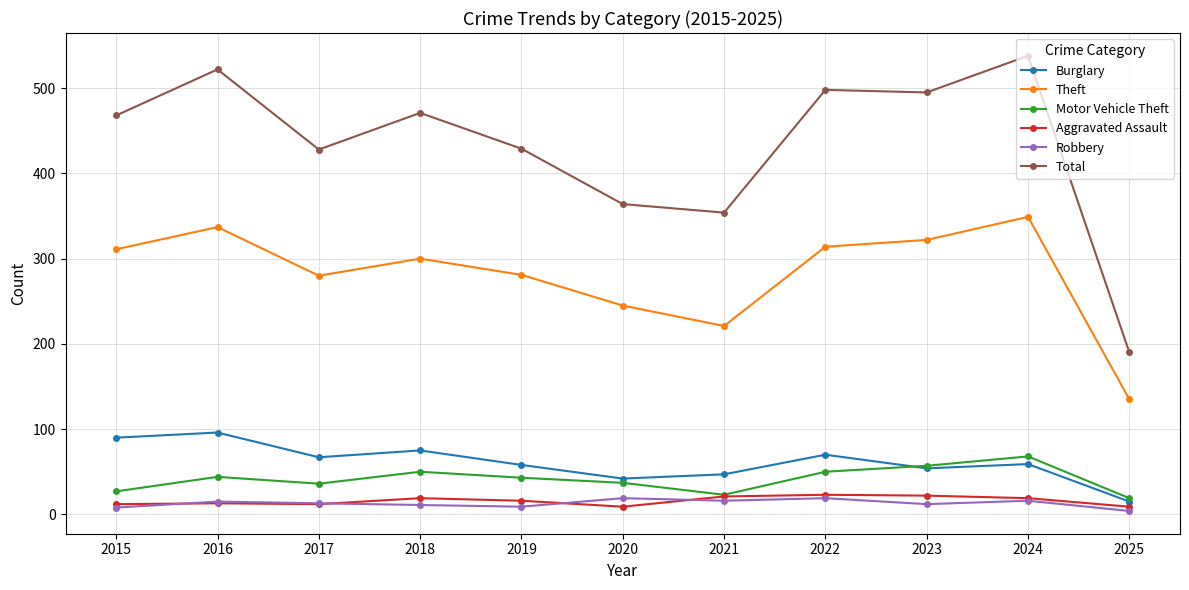

True or false: Total has a value of 498 at 2022.

True